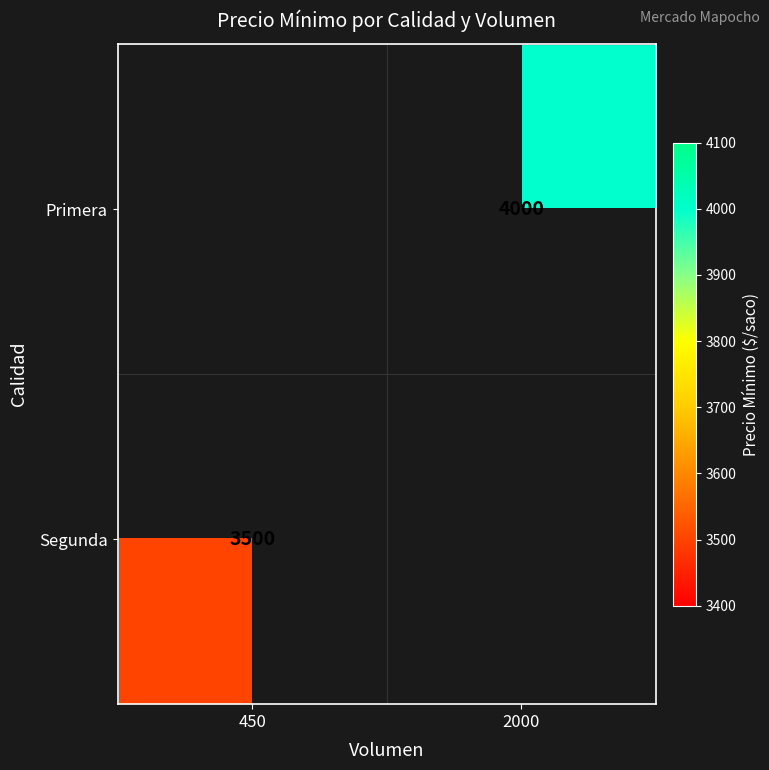

The Primera series shows 4000 at 2000. True or false?

True